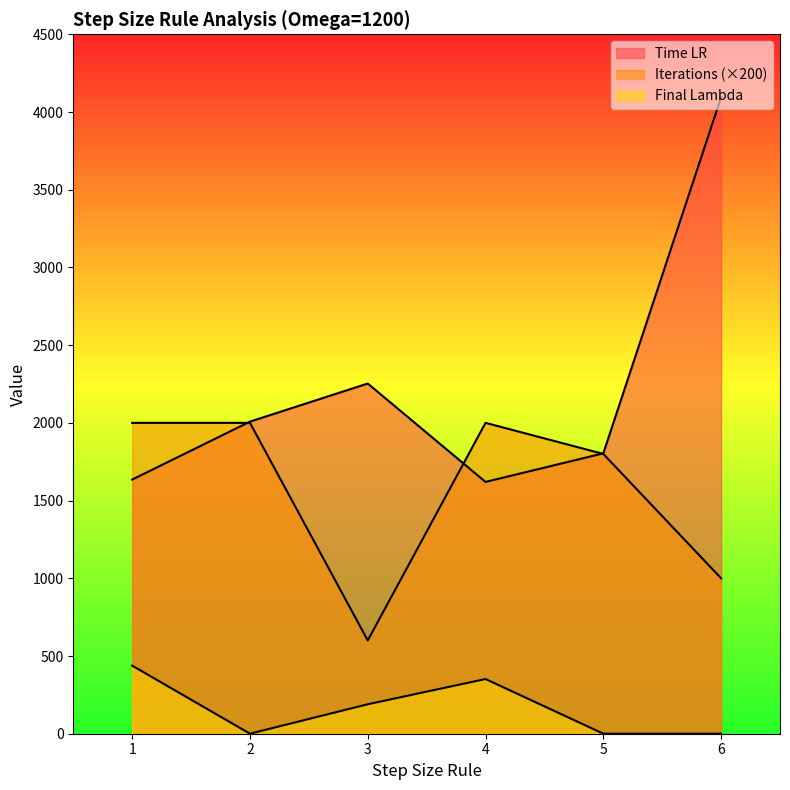

What is the value of the Time LR point at the 2nd from the left?

2008.0